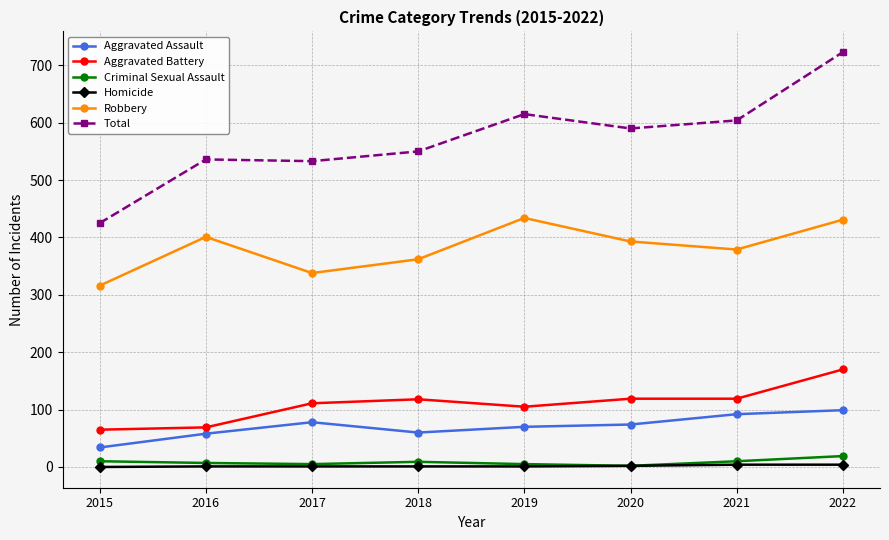

What is the lowest value of the Aggravated Battery series?

65